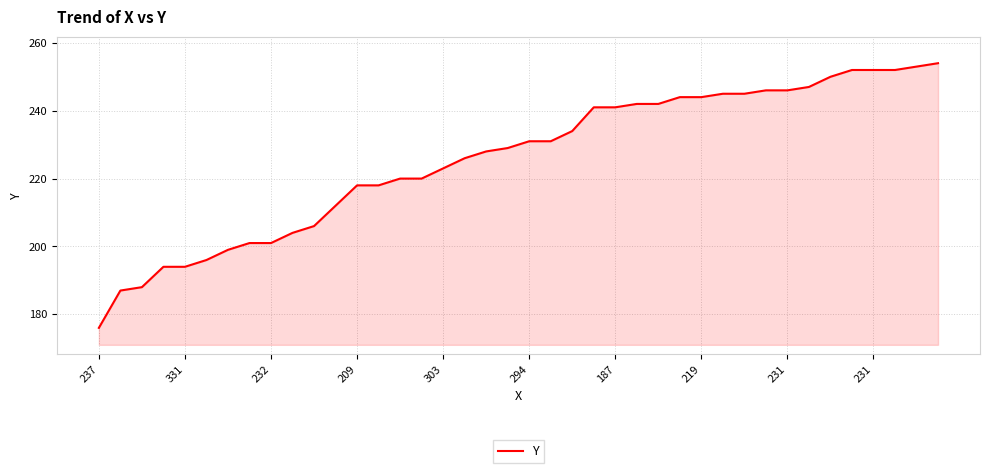

What is the difference between the maximum and minimum values?

78